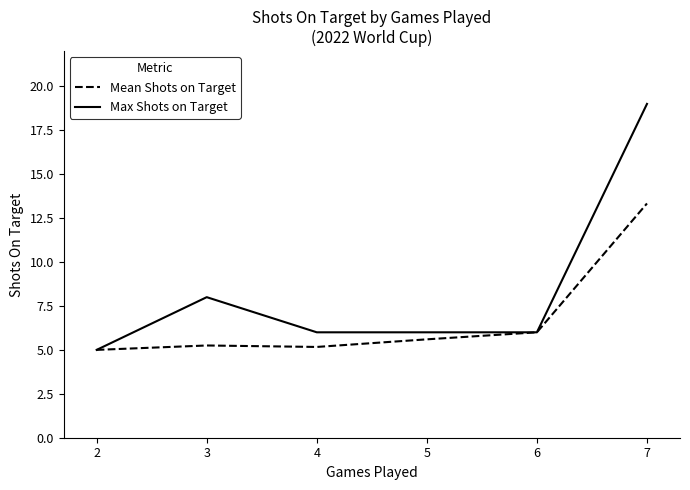

How many lines are shown in the chart?

2